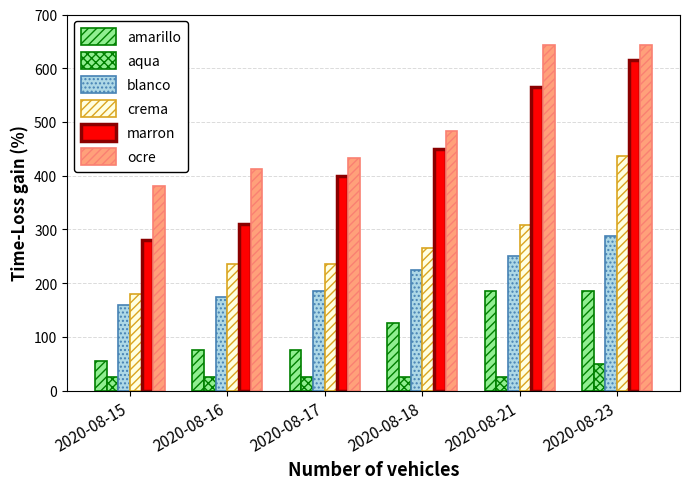

Are the bars grouped side by side (vs. stacked)?

Yes